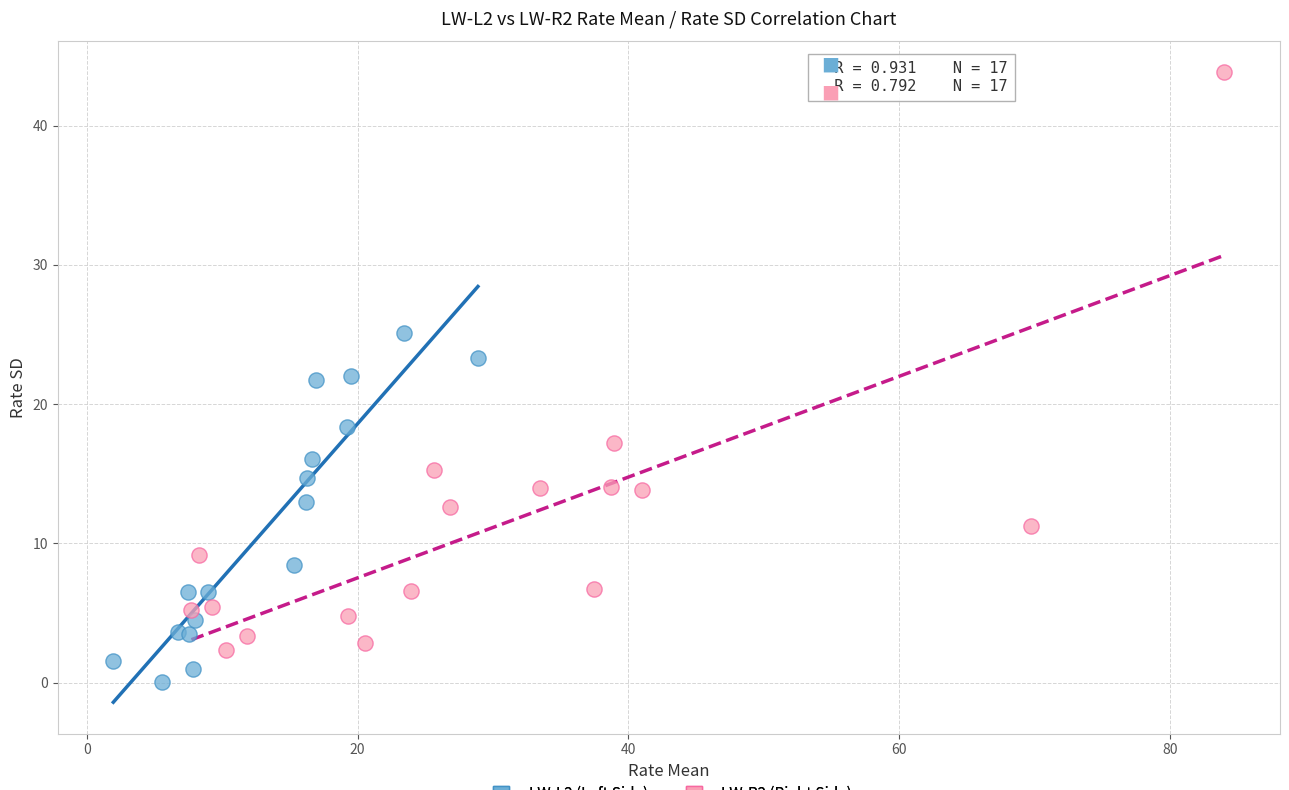

Which series reaches the maximum Y coordinate?

LW-R2 (Right Side)